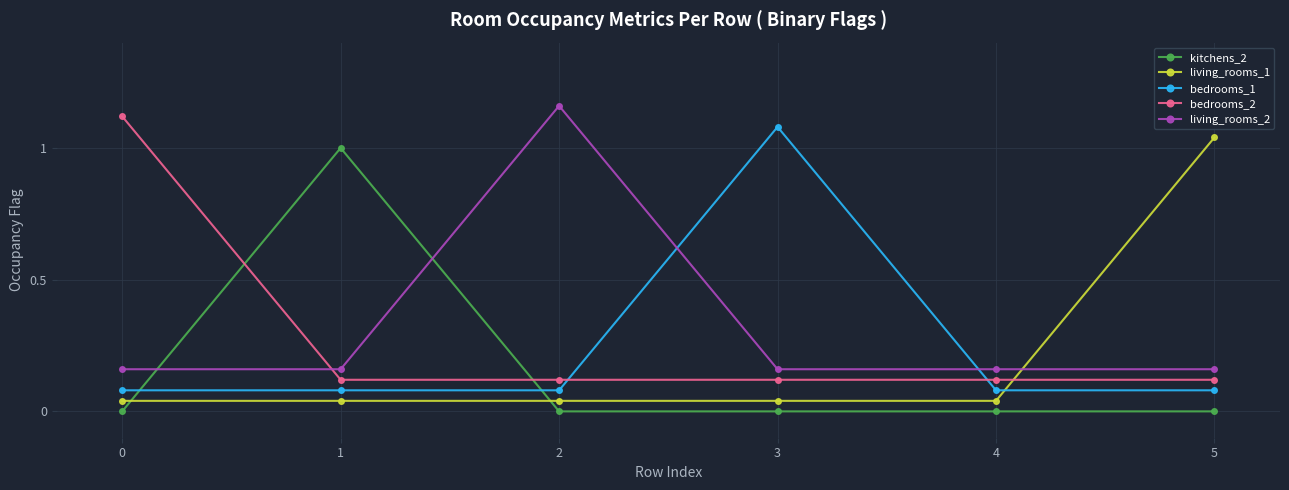

Where is the first local maximum for kitchens_2?

1